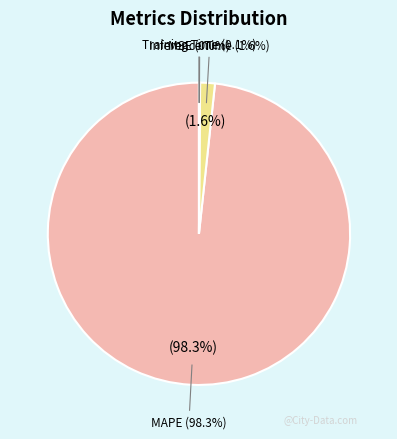

To the nearest percent, what portion does MAPE represent?

98%